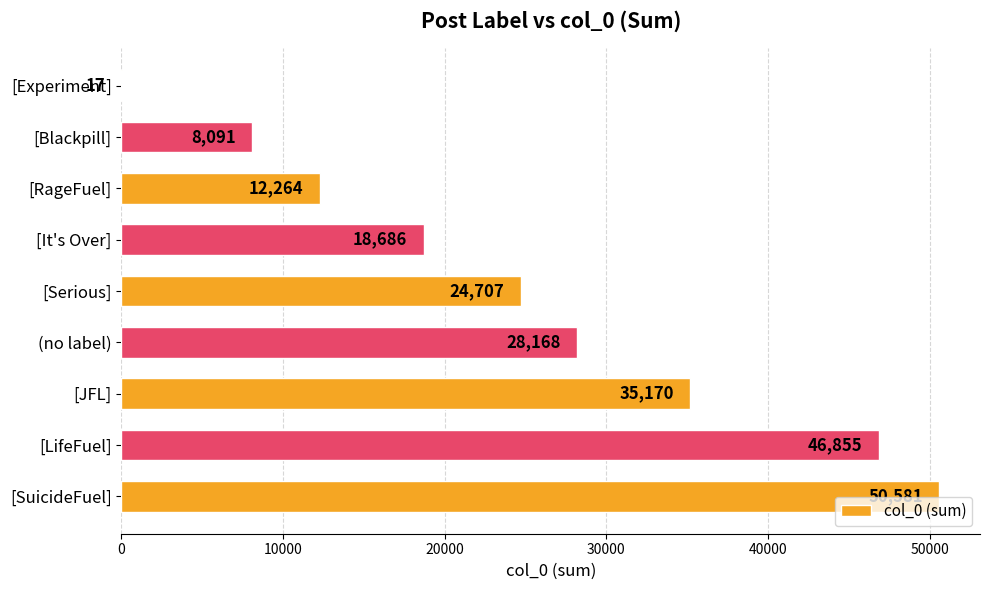

What is the sum of the values at [SuicideFuel] and [RageFuel]?

62845